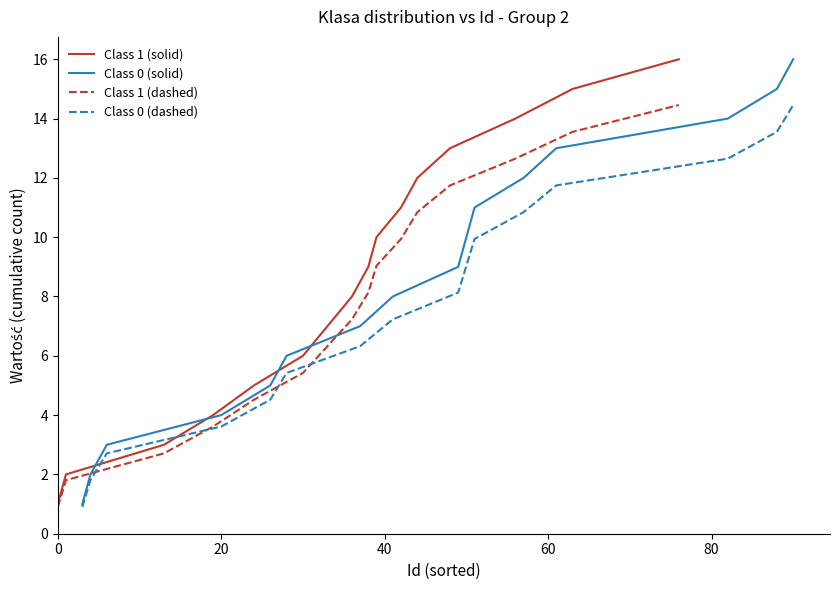

How many series are shown in this chart?

4